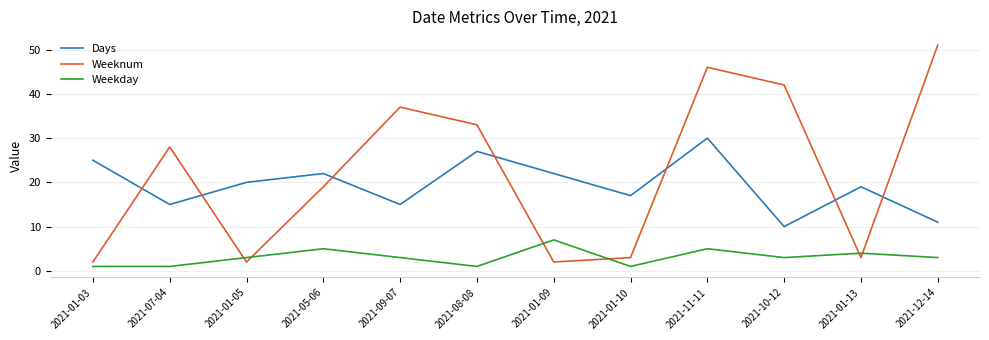

Rank the series by their maximum value, from lowest to highest.

Weekday, Days, Weeknum